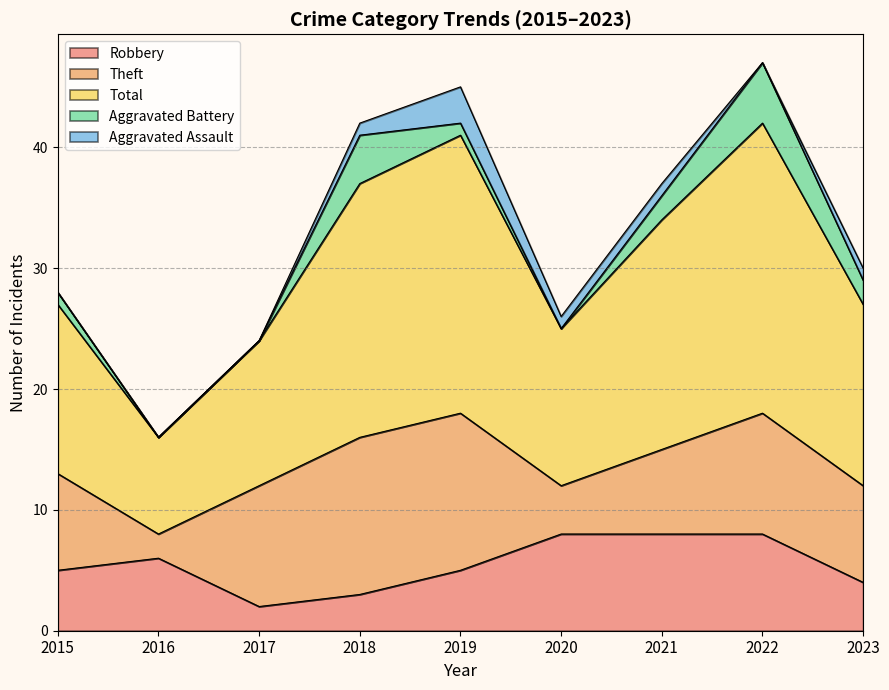

Which category has the highest value across all series?

2022